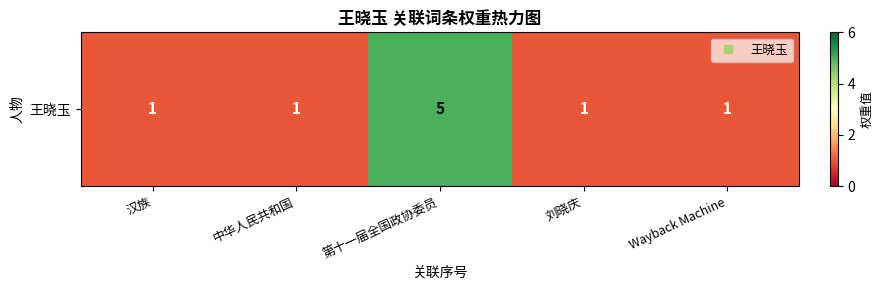

Reading right to left, extract all data points from this chart.

1	1	5	1	1